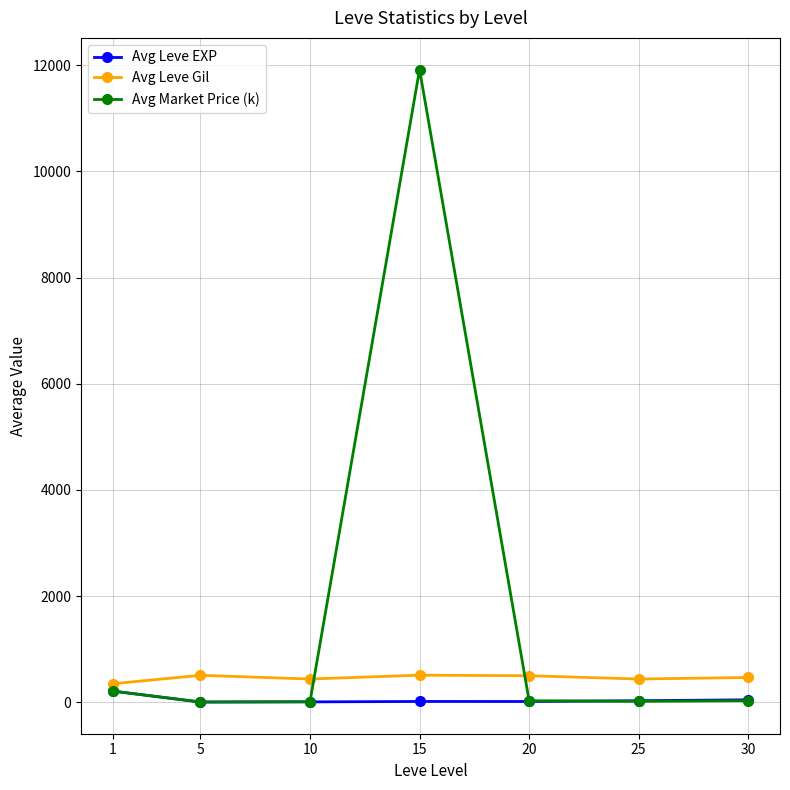

True or false: Avg Leve Gil has more than 0 interior local peaks.

True